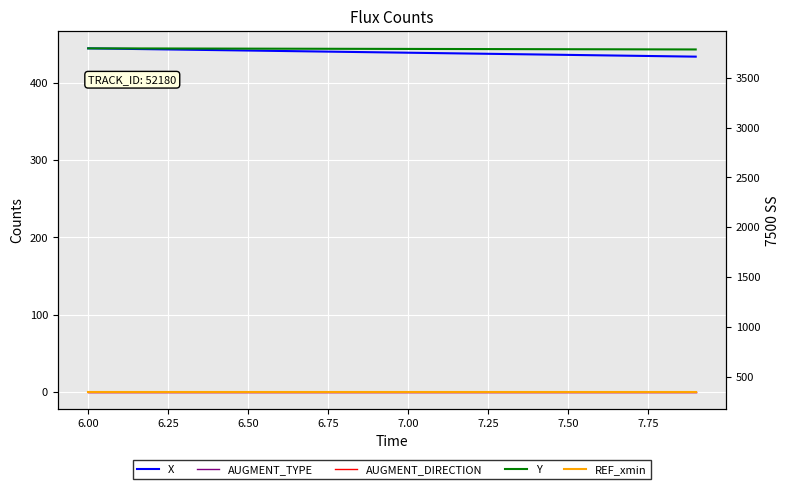

Between 6.00 and 10, which series saw the biggest shift?

Y